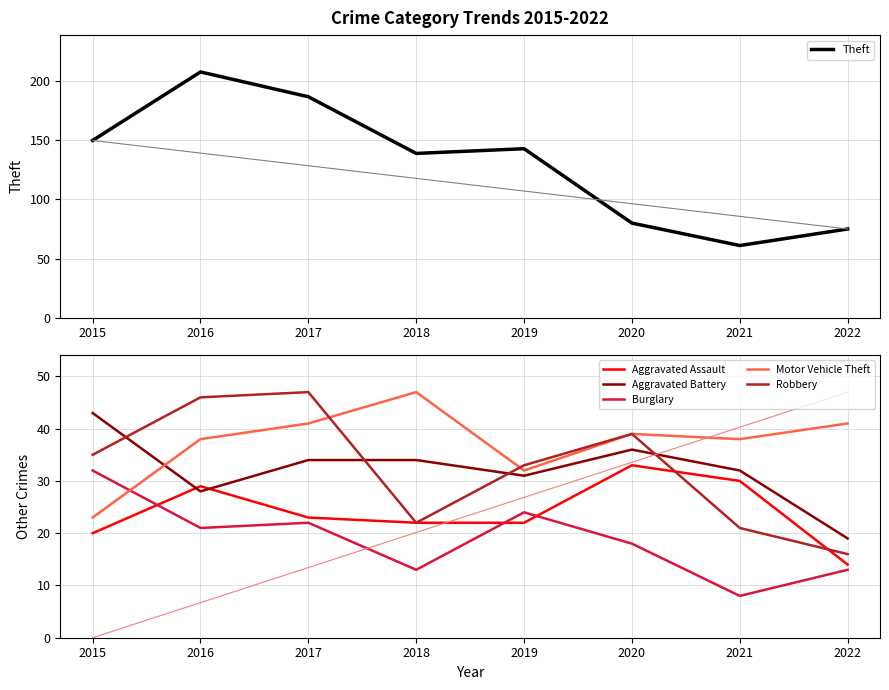

Where is the first local maximum for Aggravated Assault?

2016